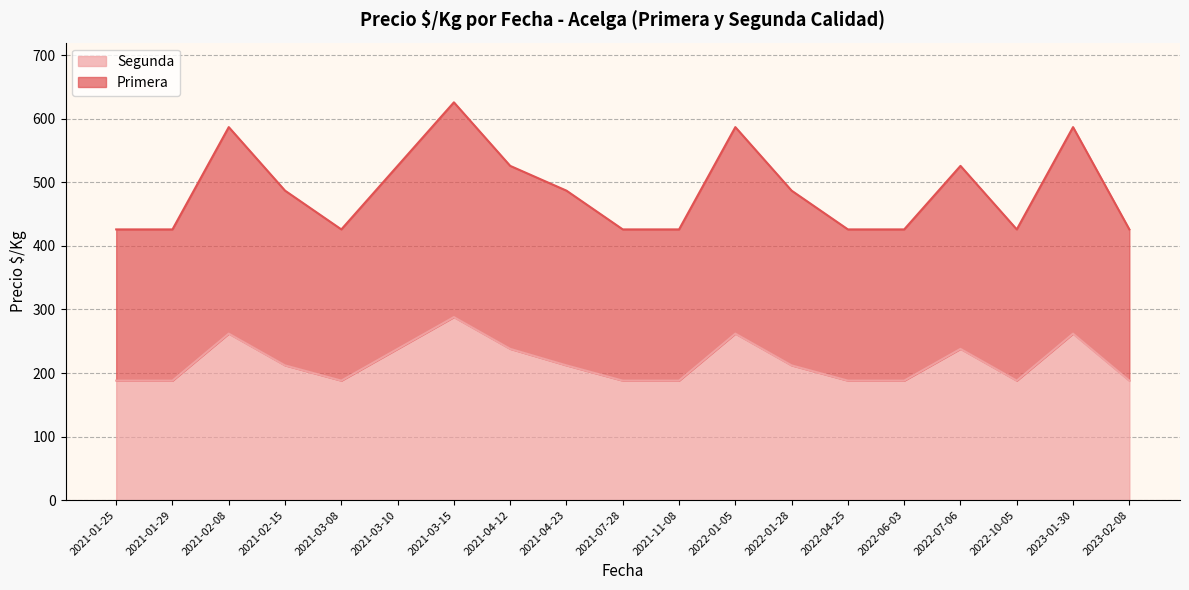

True or false: Segunda and Primera cross at least once.

False